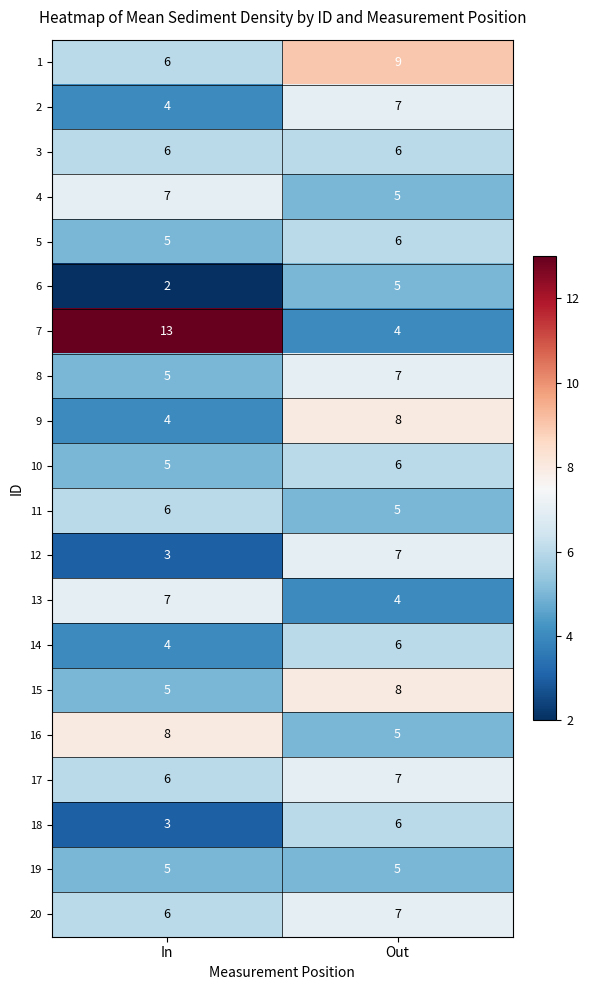

What is the maximum value for 13?

7